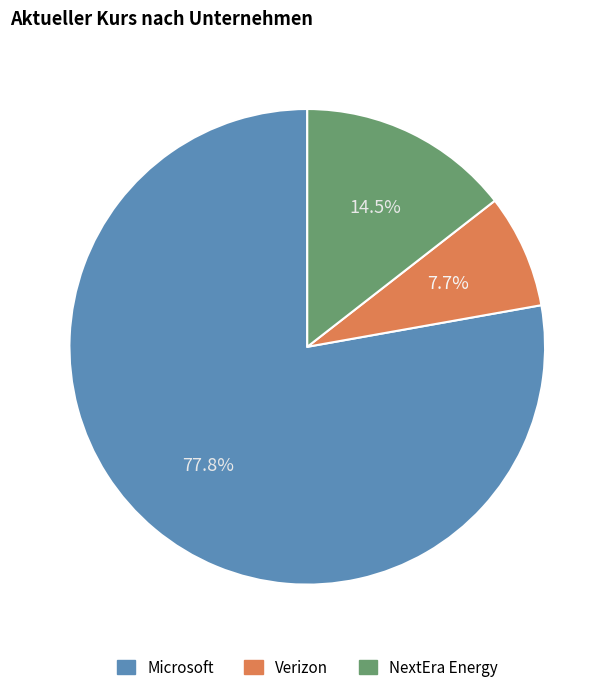

How much of the chart is everything except NextEra Energy?

85.5%